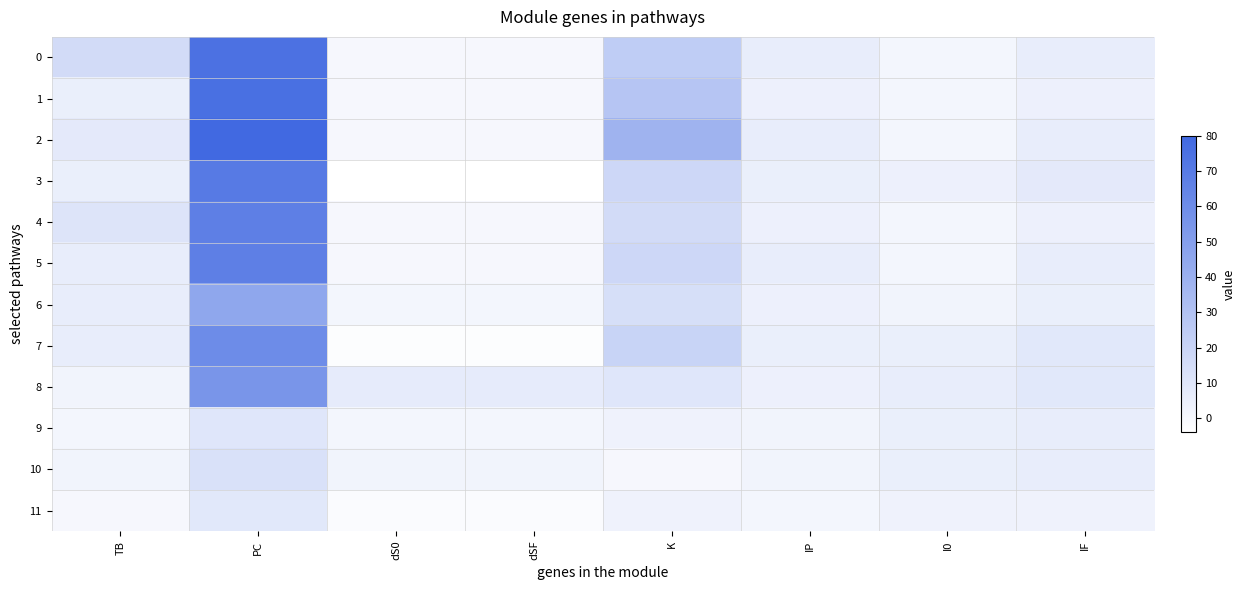

Which has a higher value, IP or dS0?

IP